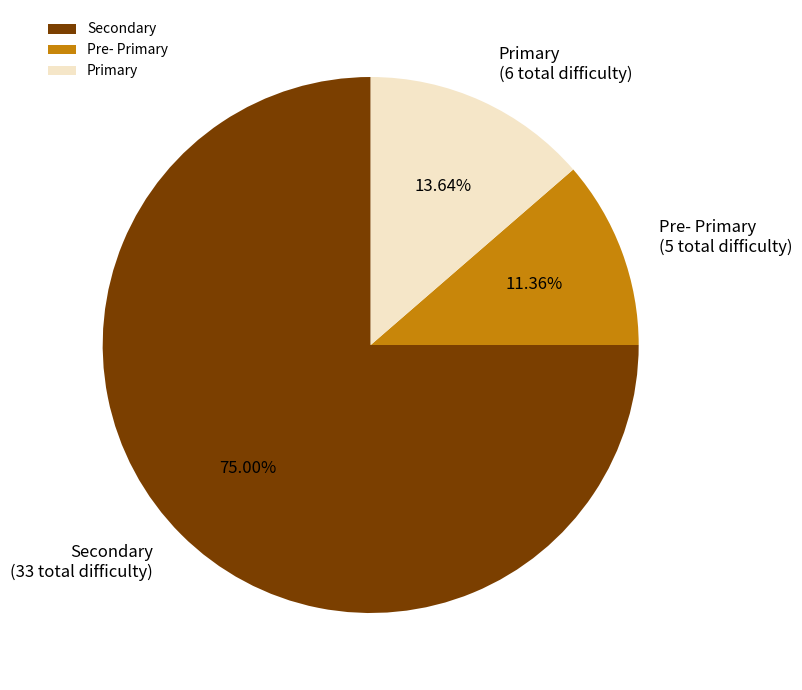

How many slices are in this pie chart?

3